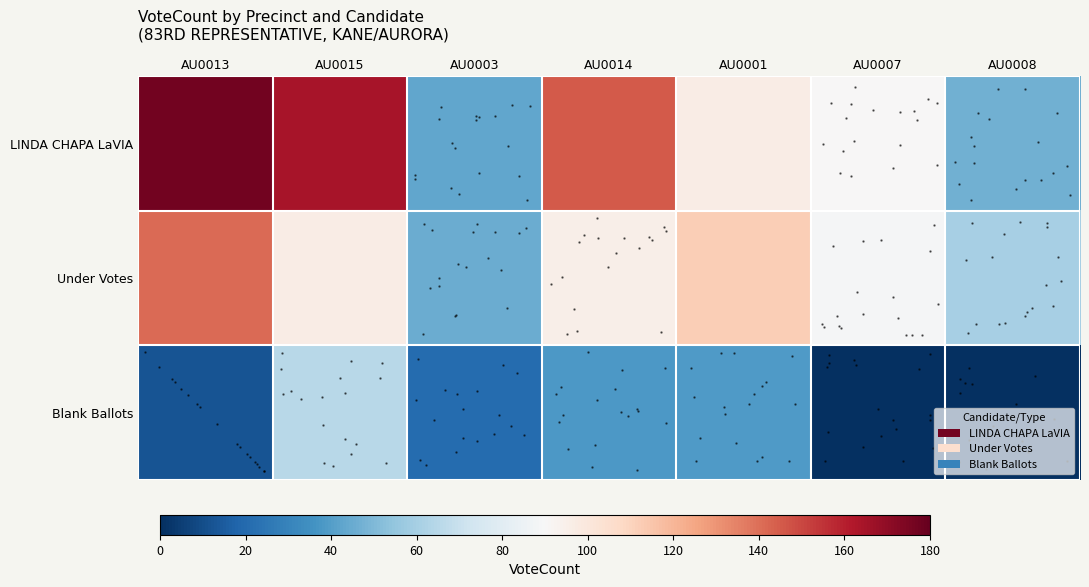

At which label is row_0 closest to 110?

AU0001